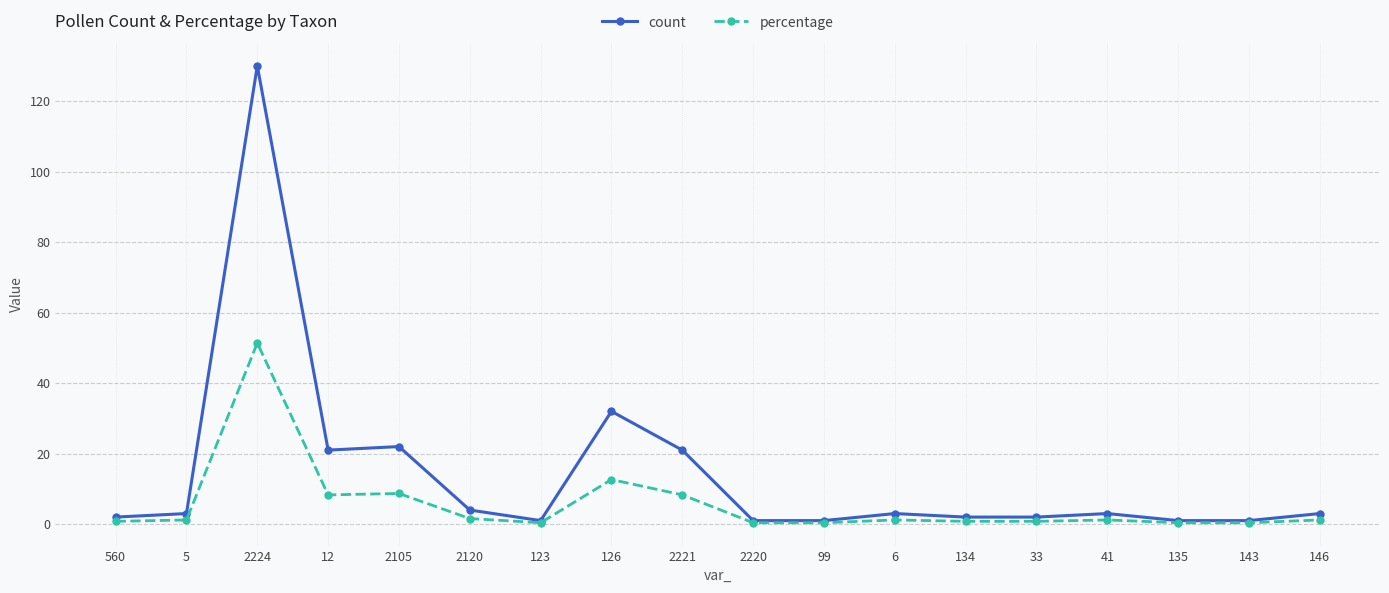

List the series in order of their peak value, lowest first.

percentage, count